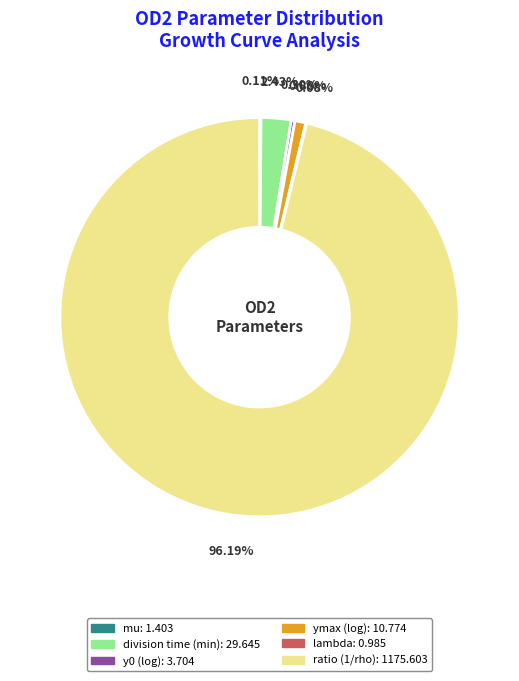

Is the sum of y0 (log) and ymax (log) greater than half?

No